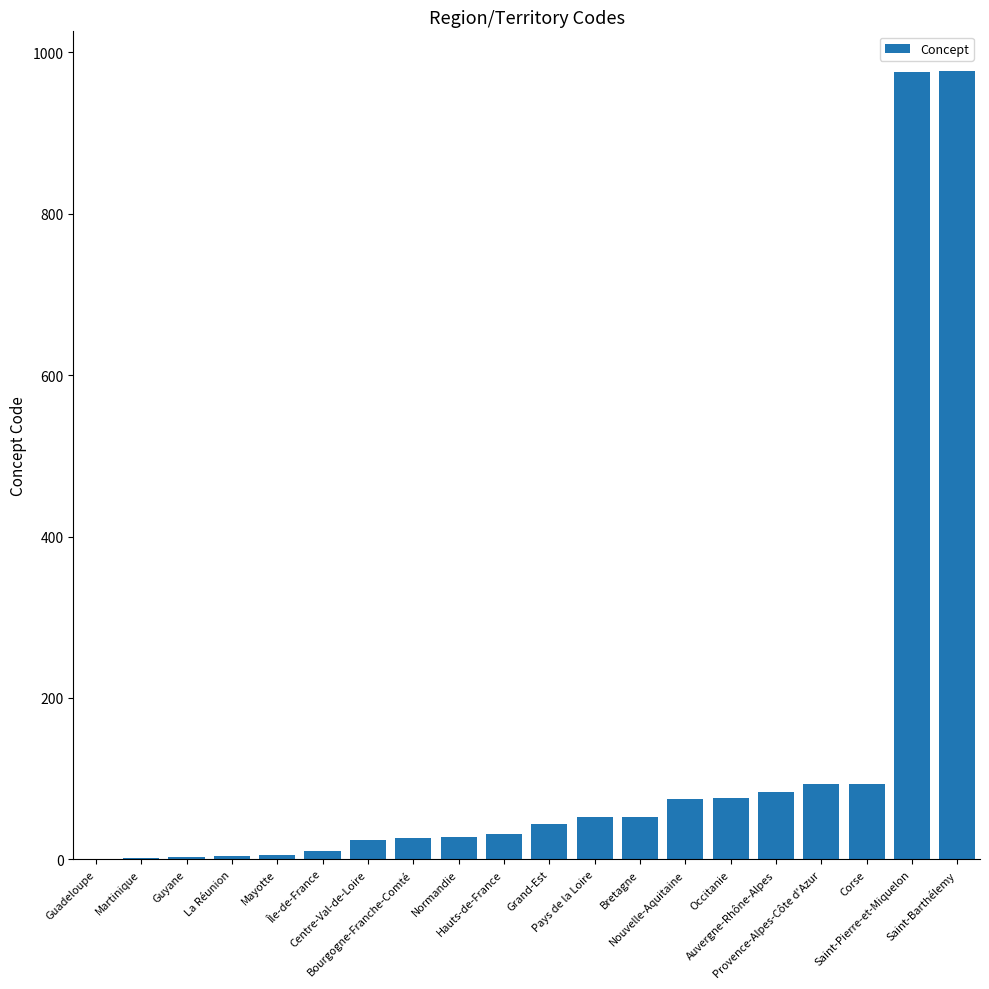

What is the greatest value displayed?

977